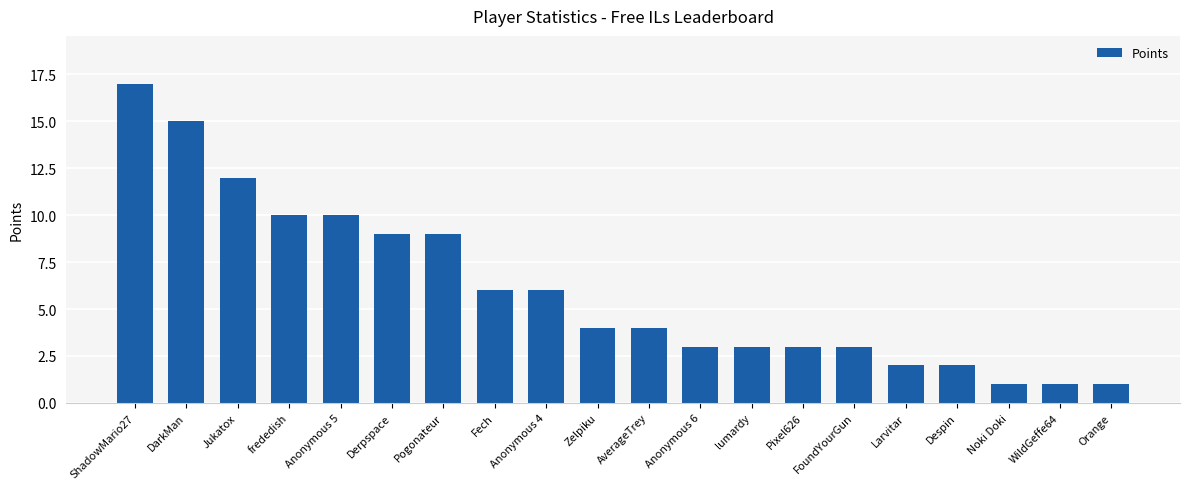

Is it true that the value at ShadowMario27 is 5?

False